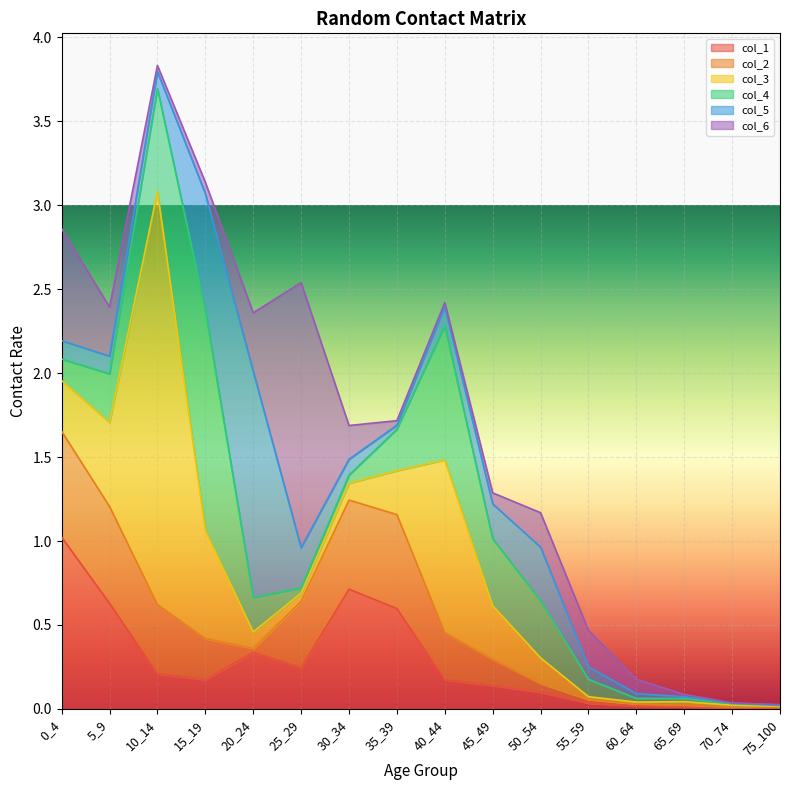

Reading left to right, extract all data points from this chart.

col_1: 0_4=1.0	5_9=0.6	10_14=0.2	15_19=0.2	20_24=0.3	25_29=0.2	30_34=0.7	35_39=0.6	40_44=0.2	45_49=0.1	50_54=0.1	55_59=0.0	60_64=0.0	65_69=0.0	70_74=0.0	75_100=0.0
col_2: 0_4=0.6	5_9=0.6	10_14=0.4	15_19=0.2	20_24=0.0	25_29=0.4	30_34=0.5	35_39=0.6	40_44=0.3	45_49=0.2	50_54=0.1	55_59=0.0	60_64=0.0	65_69=0.0	70_74=0.0	75_100=0.0
col_3: 0_4=0.3	5_9=0.5	10_14=2.5	15_19=0.6	20_24=0.1	25_29=0.0	30_34=0.1	35_39=0.3	40_44=1.0	45_49=0.3	50_54=0.2	55_59=0.0	60_64=0.0	65_69=0.0	70_74=0.0	75_100=0.0
col_4: 0_4=0.1	5_9=0.3	10_14=0.6	15_19=1.3	20_24=0.2	25_29=0.0	30_34=0.0	35_39=0.2	40_44=0.8	45_49=0.4	50_54=0.3	55_59=0.1	60_64=0.0	65_69=0.0	70_74=0.0	75_100=0.0
col_5: 0_4=0.1	5_9=0.1	10_14=0.1	15_19=0.7	20_24=1.3	25_29=0.2	30_34=0.1	35_39=0.0	40_44=0.1	45_49=0.2	50_54=0.3	55_59=0.1	60_64=0.0	65_69=0.0	70_74=0.0	75_100=0.0
col_6: 0_4=0.7	5_9=0.3	10_14=0.0	15_19=0.1	20_24=0.3	25_29=1.6	30_34=0.2	35_39=0.0	40_44=0.0	45_49=0.1	50_54=0.2	55_59=0.2	60_64=0.1	65_69=0.0	70_74=0.0	75_100=0.0